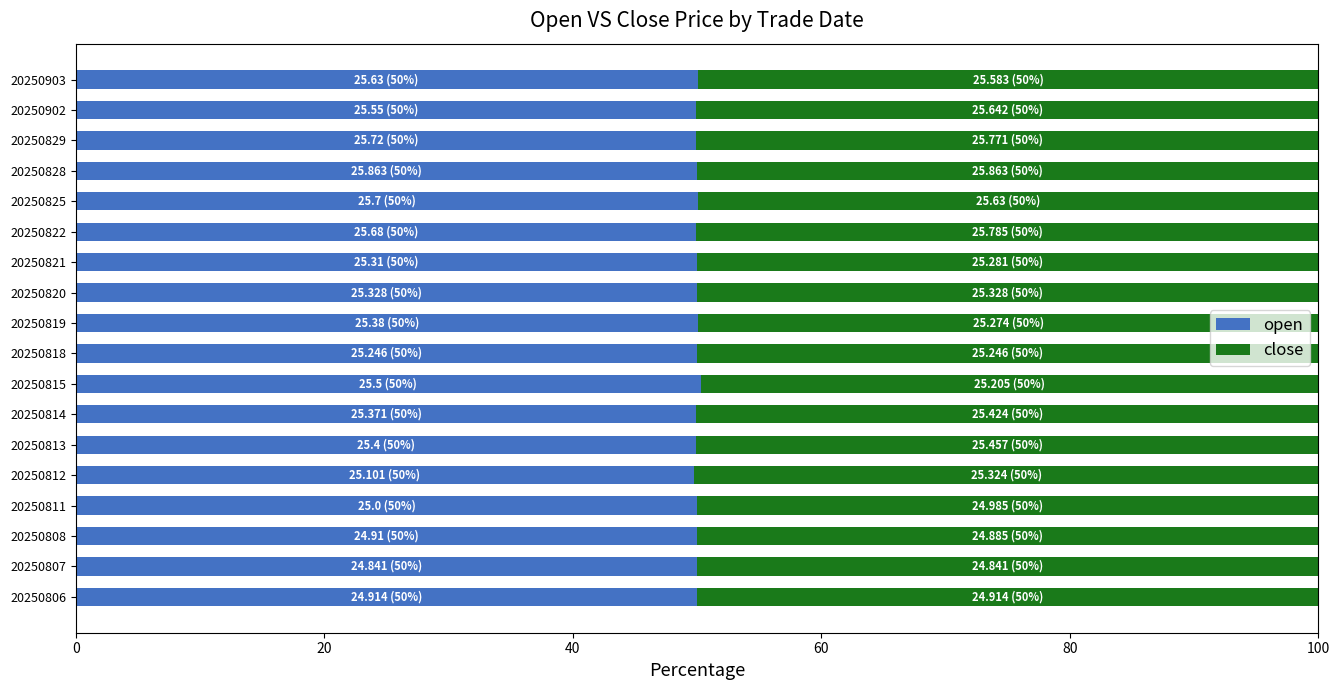

What is the highest value of the open series?

50.3